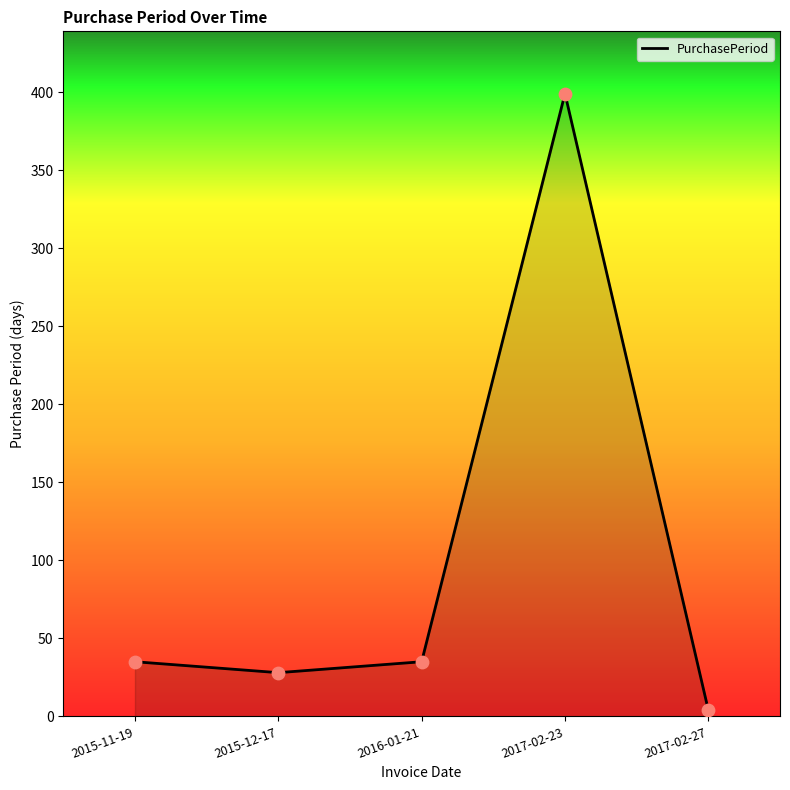

What is the ratio of the value at 2017-02-23 to the value at 2015-12-17?

14.2